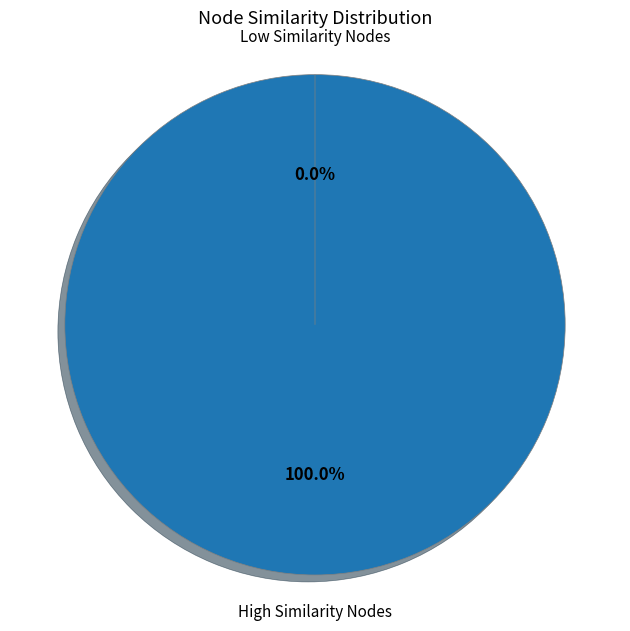

True or false: k-nearest neighbor accounts for 3% of the total.

True